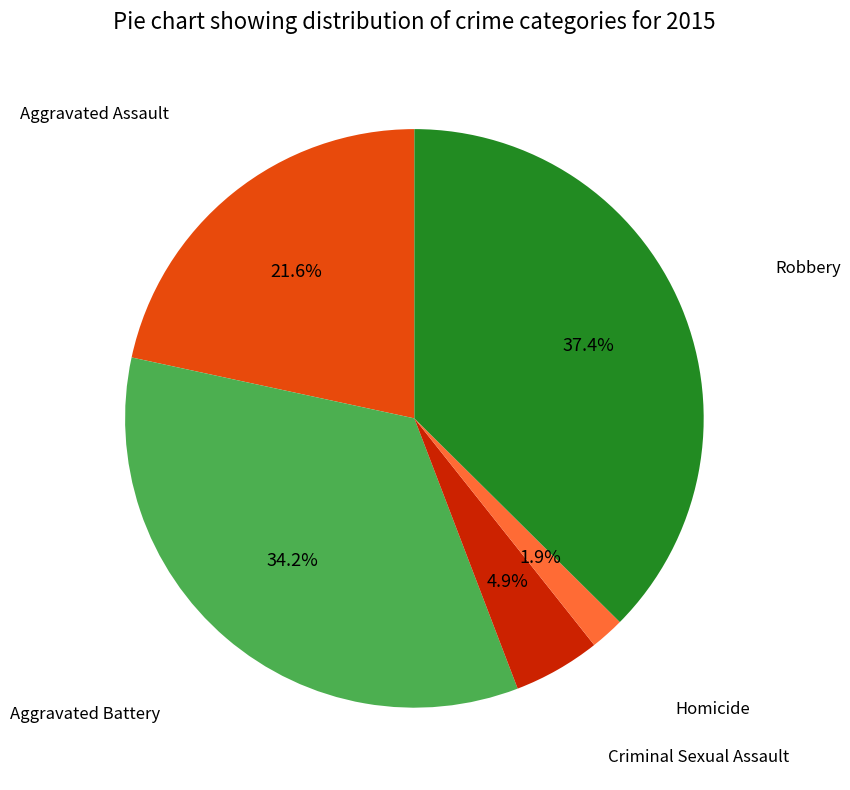

Is there any slice that represents more than half of the pie?

No